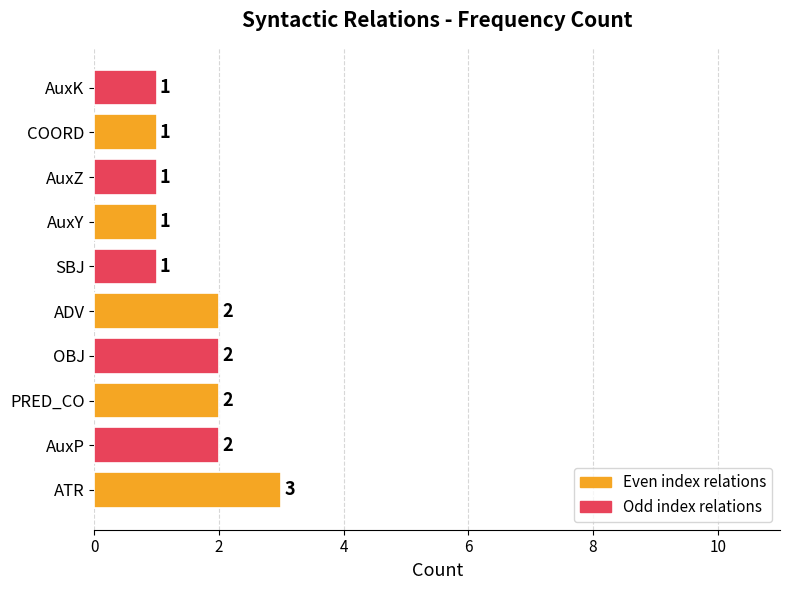

Count the values in the range 1 to 2.

9